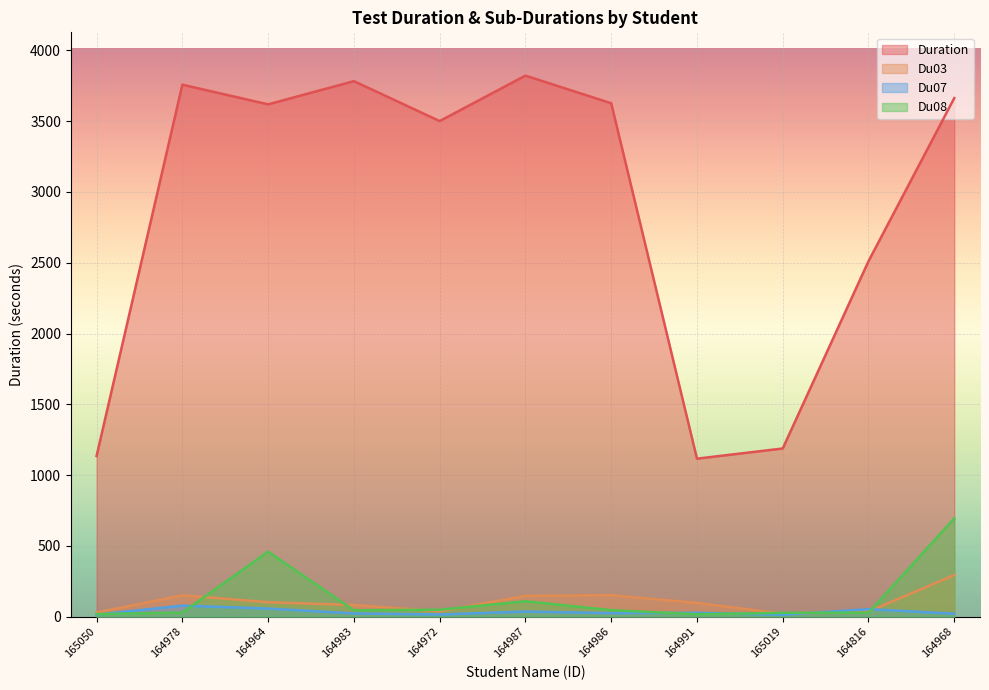

What is the label of the 6th point from the left?

164987